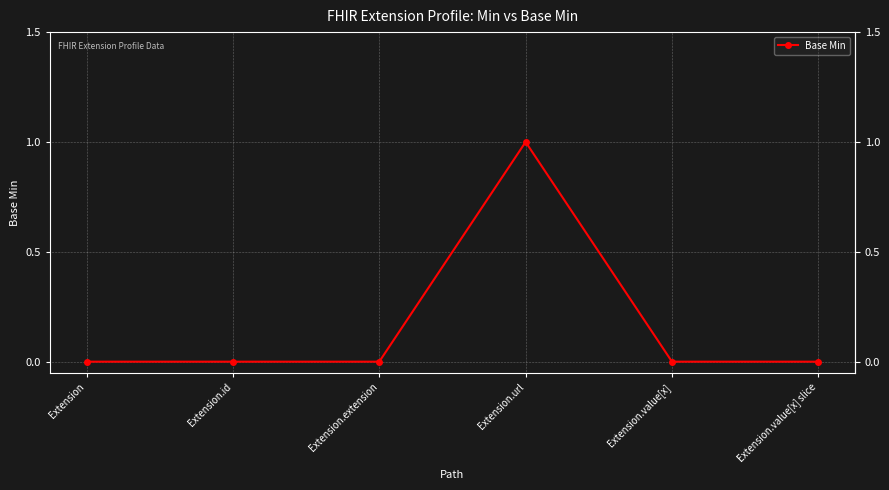

What is the label of the 4th point from the right?

Extension.extension